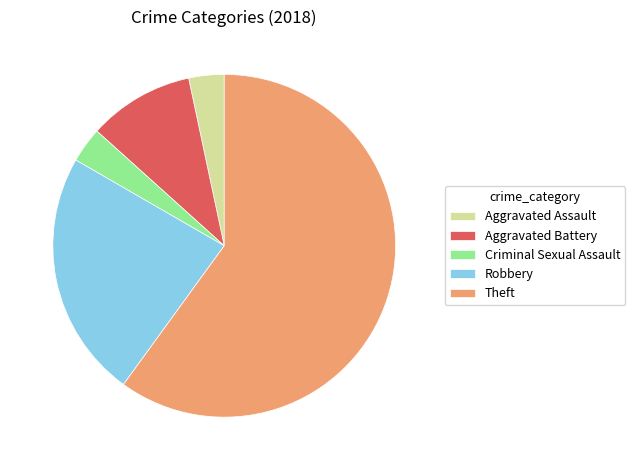

Which category accounts for the majority?

Theft